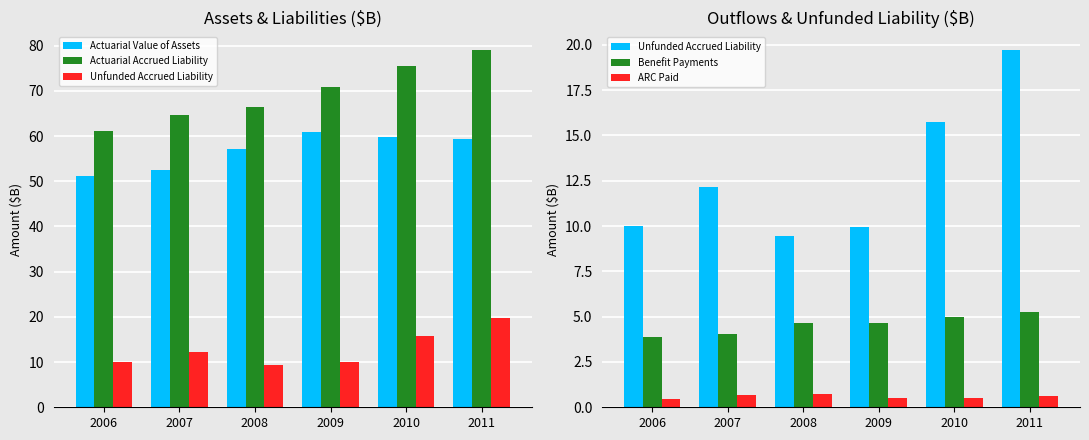

Between 2007 and 2006, which is larger?

2007